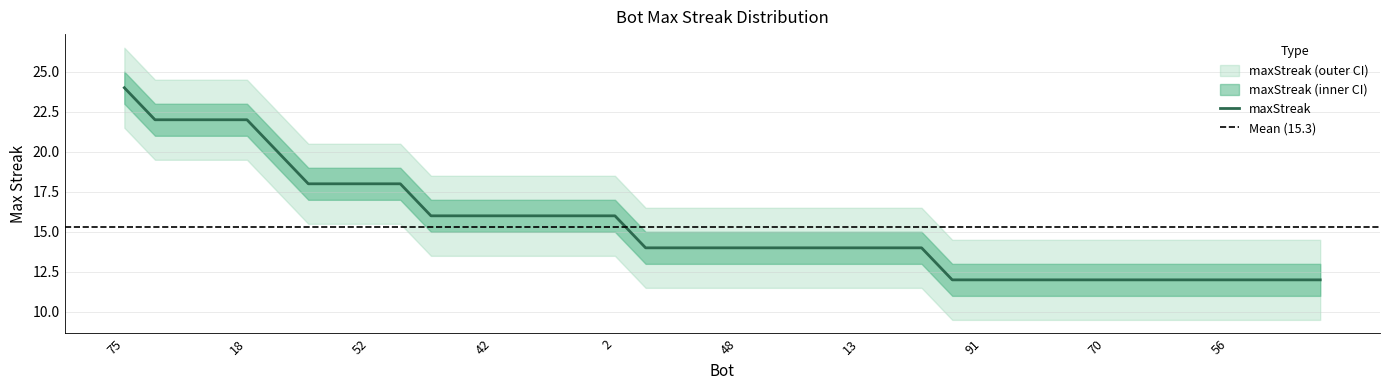

Count the values in the range 12 to 18.

34